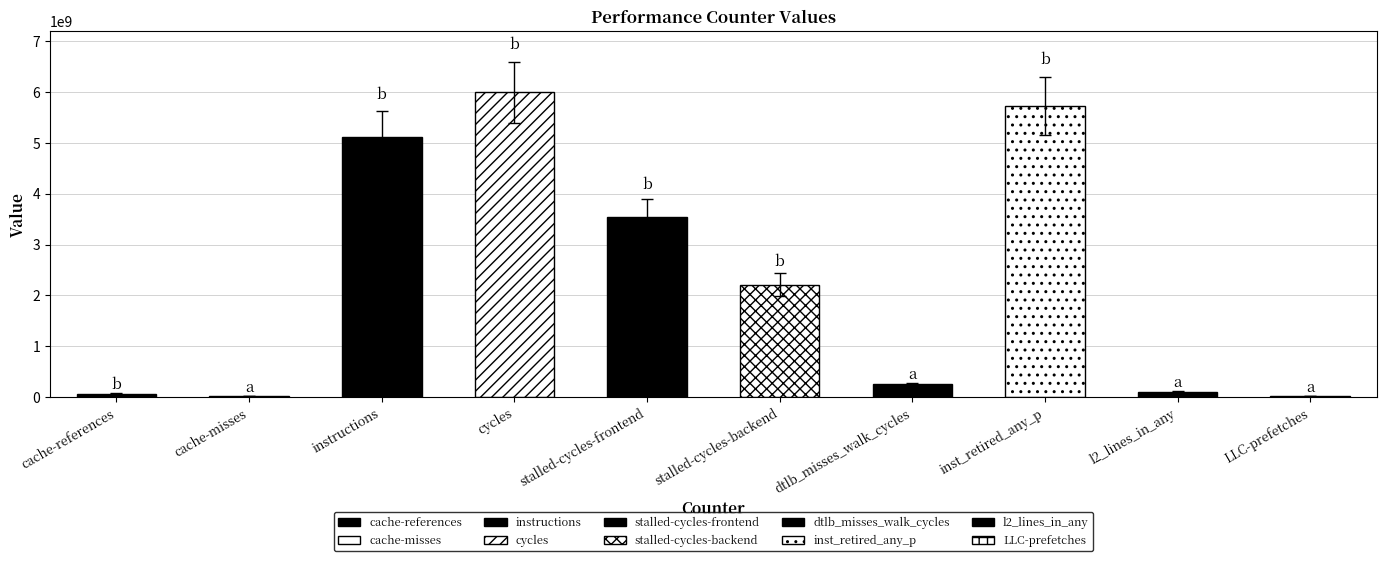

What is the value of the 6th bar from the left?

2212110265